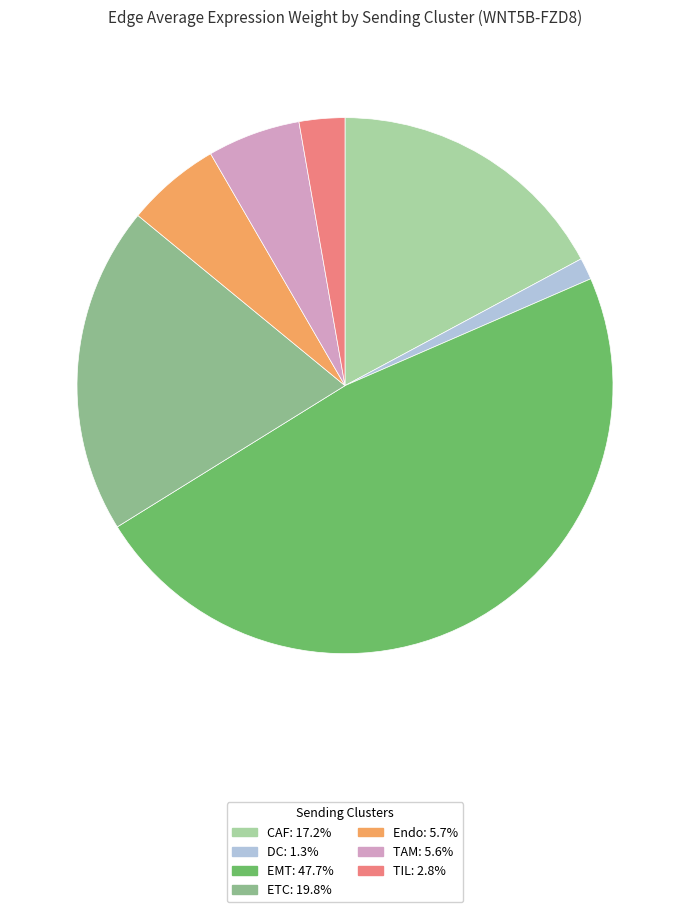

Does EMT account for over 50% of the chart?

No